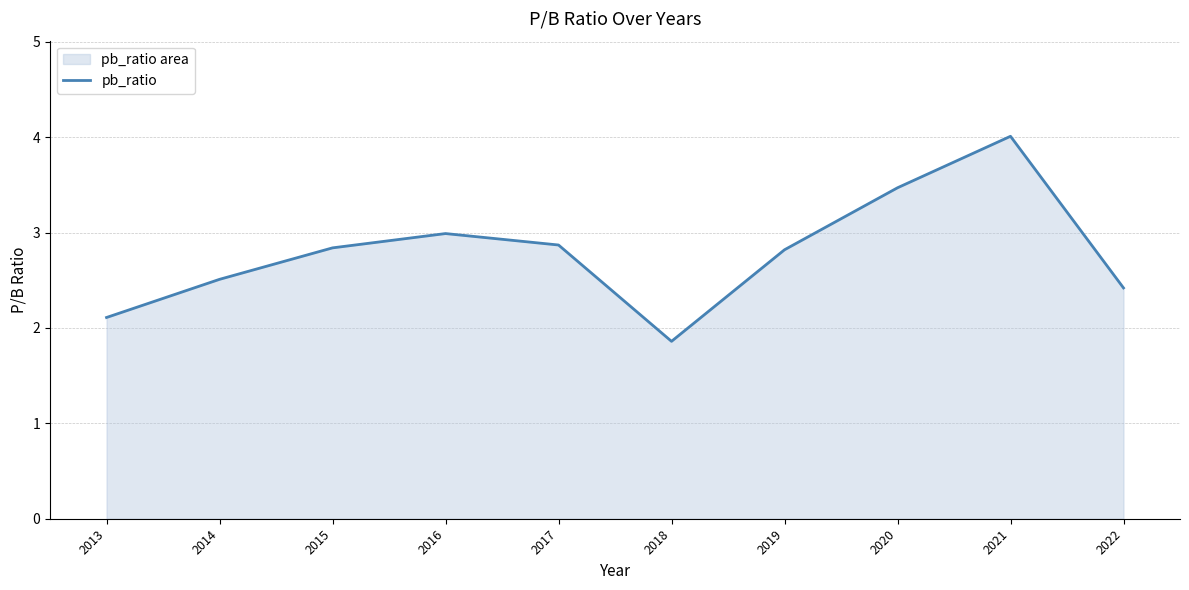

How many lines are shown in the chart?

1